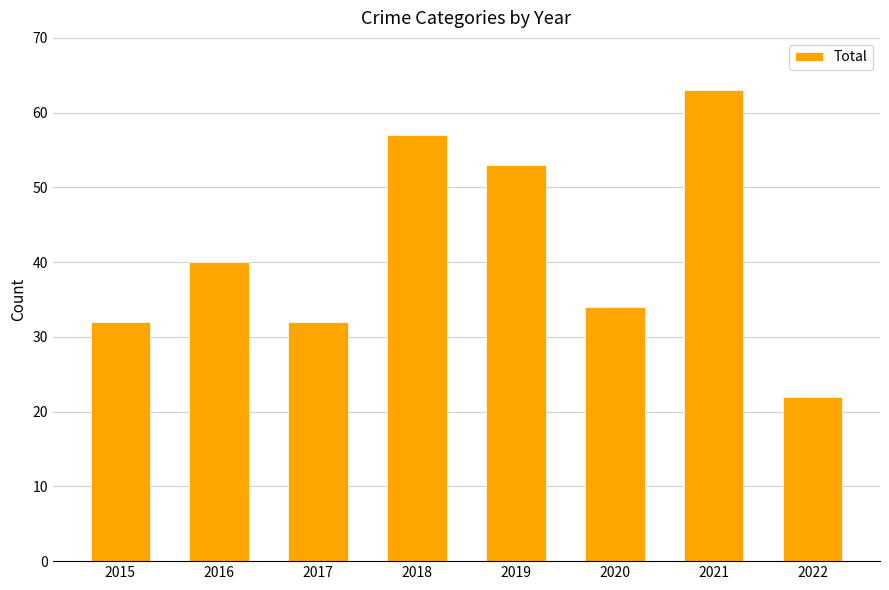

What is the minimum value shown in the chart?

22